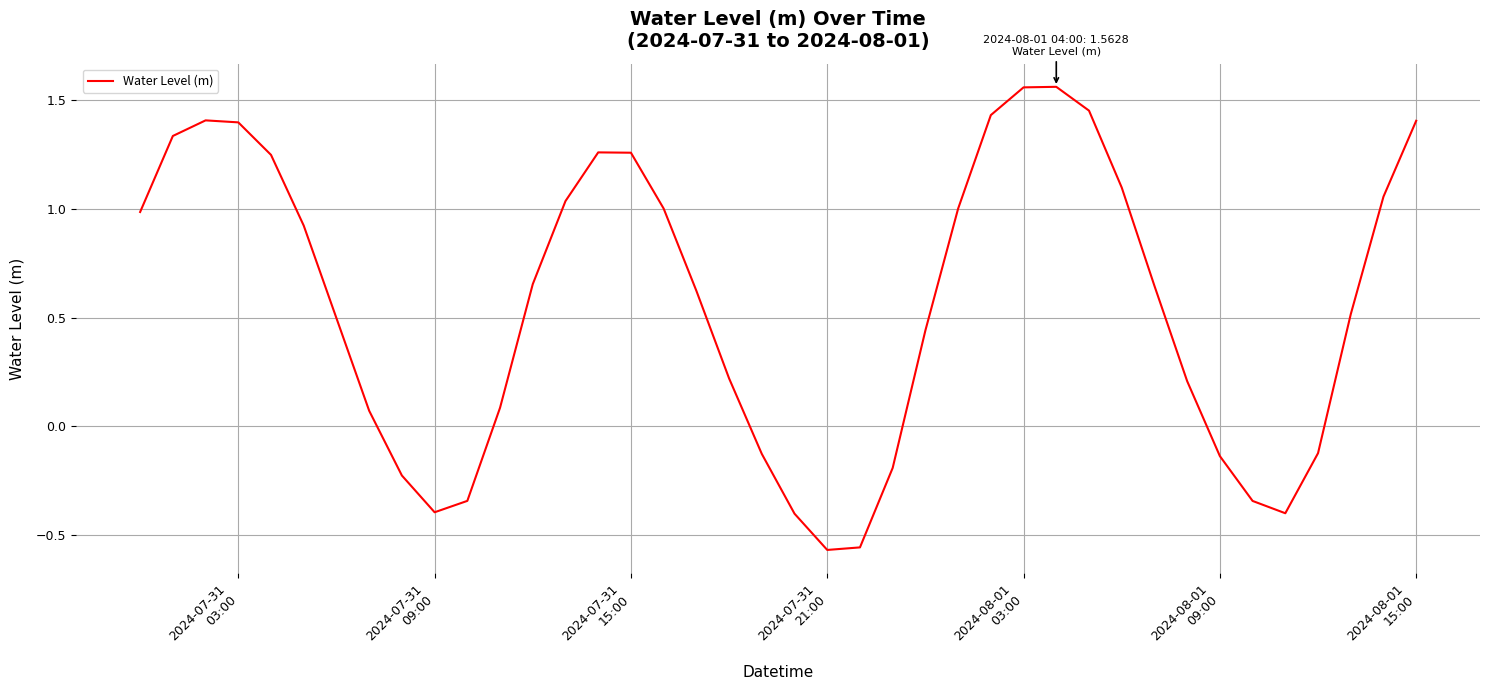

What is the difference between the maximum and minimum values?

2.1